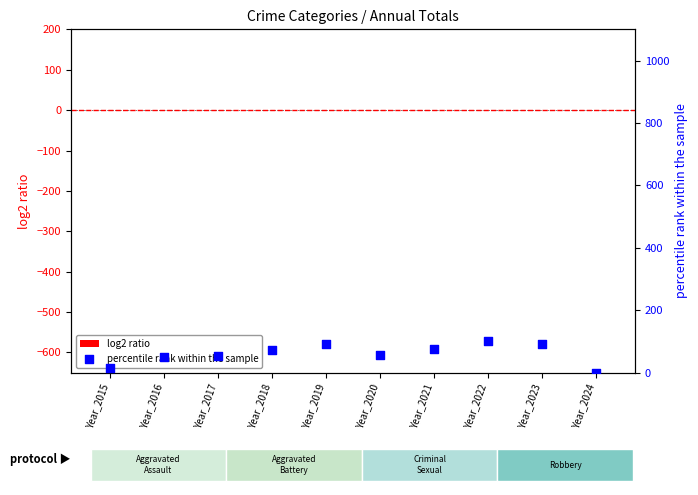

What is the total value across all series at Year_2023?

91.3